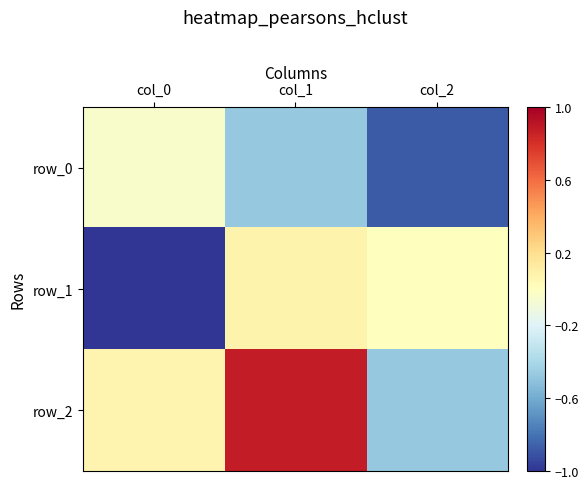

What is the difference between the highest and lowest values at col_0?

1.1